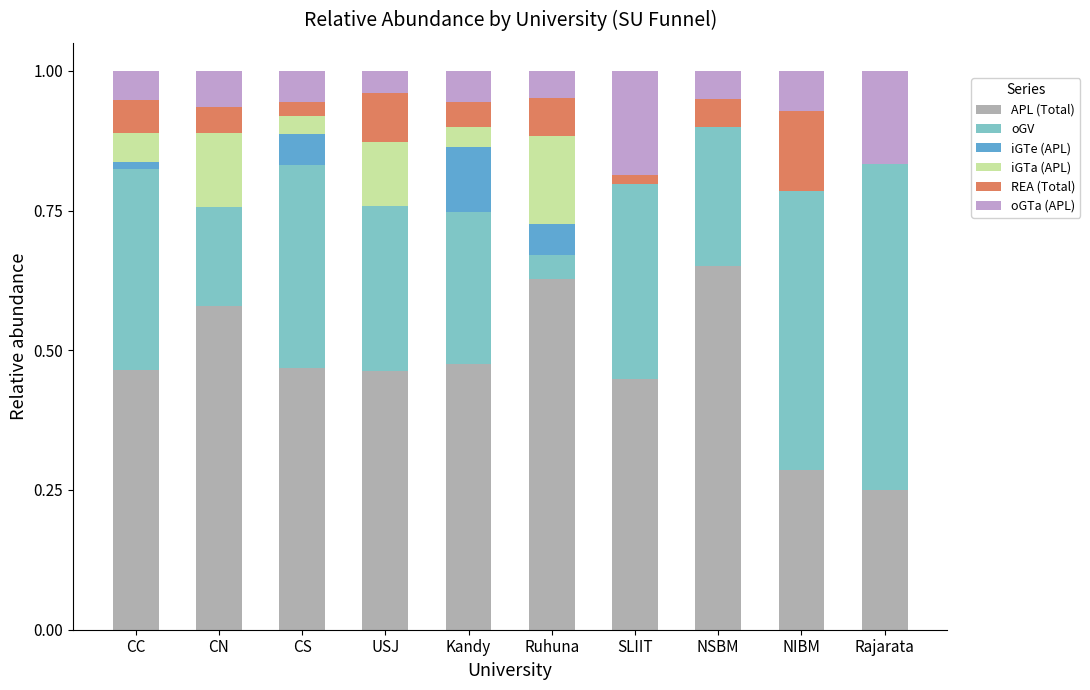

At which category is the sum across all series the highest?

Ruhuna